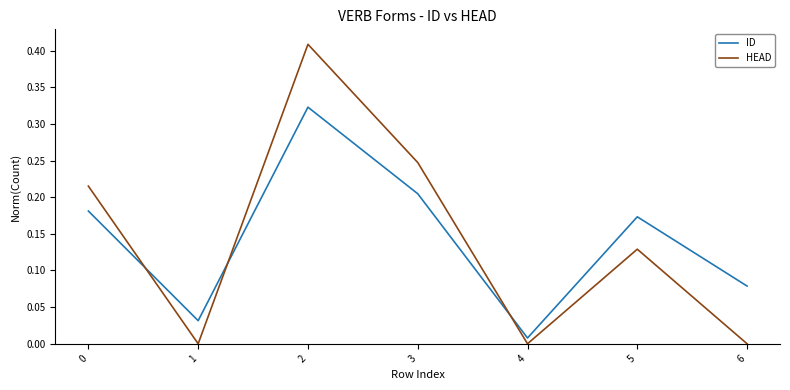

The HEAD series shows 0.2 at 5. True or false?

False